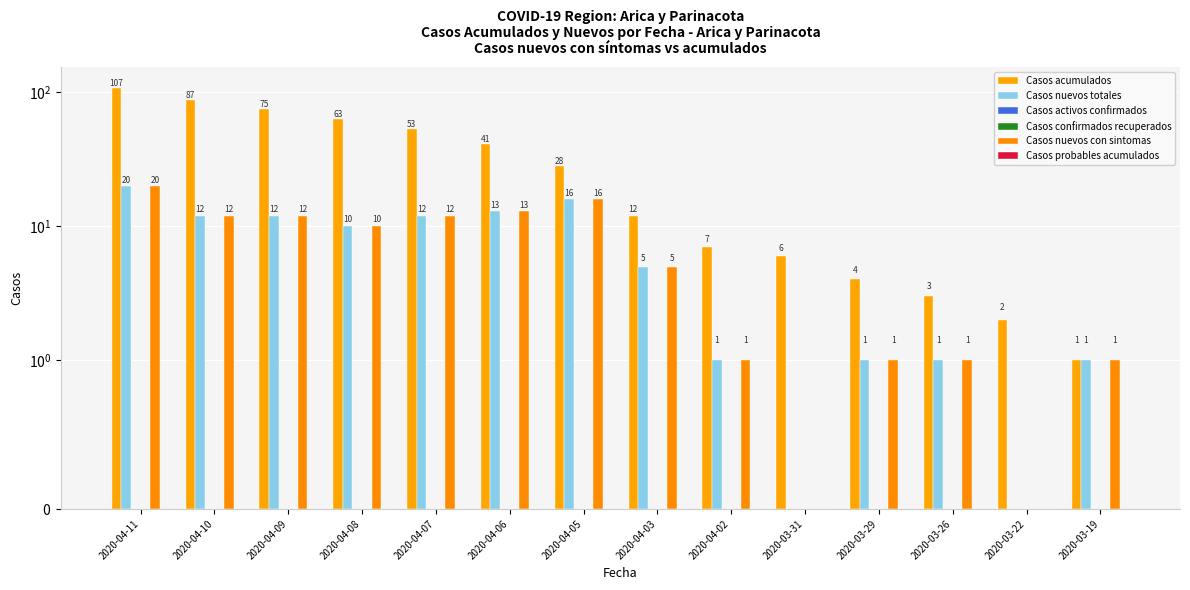

Reading left to right, what are all the values shown in this chart?

Casos acumulados: 2020-04-11=107	2020-04-10=87	2020-04-09=75	2020-04-08=63	2020-04-07=53	2020-04-06=41	2020-04-05=28	2020-04-03=12	2020-04-02=7	2020-03-31=6	2020-03-29=4	2020-03-26=3	2020-03-22=2	2020-03-19=1
Casos nuevos totales: 2020-04-11=20	2020-04-10=12	2020-04-09=12	2020-04-08=10	2020-04-07=12	2020-04-06=13	2020-04-05=16	2020-04-03=5	2020-04-02=1	2020-03-31=0	2020-03-29=1	2020-03-26=1	2020-03-22=0	2020-03-19=1
Casos activos confirmados: 2020-04-11=0	2020-04-10=0	2020-04-09=0	2020-04-08=0	2020-04-07=0	2020-04-06=0	2020-04-05=0	2020-04-03=0	2020-04-02=0	2020-03-31=0	2020-03-29=0	2020-03-26=0	2020-03-22=0	2020-03-19=0
Casos confirmados recuperados: 2020-04-11=0	2020-04-10=0	2020-04-09=0	2020-04-08=0	2020-04-07=0	2020-04-06=0	2020-04-05=0	2020-04-03=0	2020-04-02=0	2020-03-31=0	2020-03-29=0	2020-03-26=0	2020-03-22=0	2020-03-19=0
Casos nuevos con sintomas: 2020-04-11=20	2020-04-10=12	2020-04-09=12	2020-04-08=10	2020-04-07=12	2020-04-06=13	2020-04-05=16	2020-04-03=5	2020-04-02=1	2020-03-31=0	2020-03-29=1	2020-03-26=1	2020-03-22=0	2020-03-19=1
Casos probables acumulados: 2020-04-11=0	2020-04-10=0	2020-04-09=0	2020-04-08=0	2020-04-07=0	2020-04-06=0	2020-04-05=0	2020-04-03=0	2020-04-02=0	2020-03-31=0	2020-03-29=0	2020-03-26=0	2020-03-22=0	2020-03-19=0